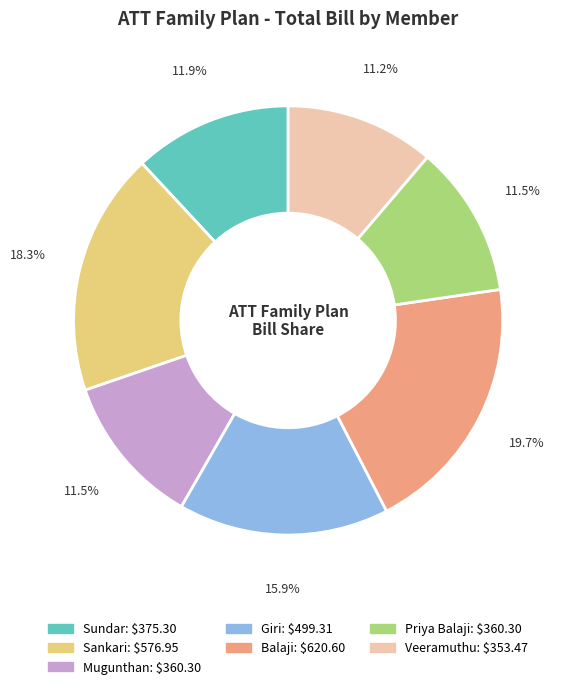

Do Priya Balaji and Veeramuthu together represent more than half of the pie?

No